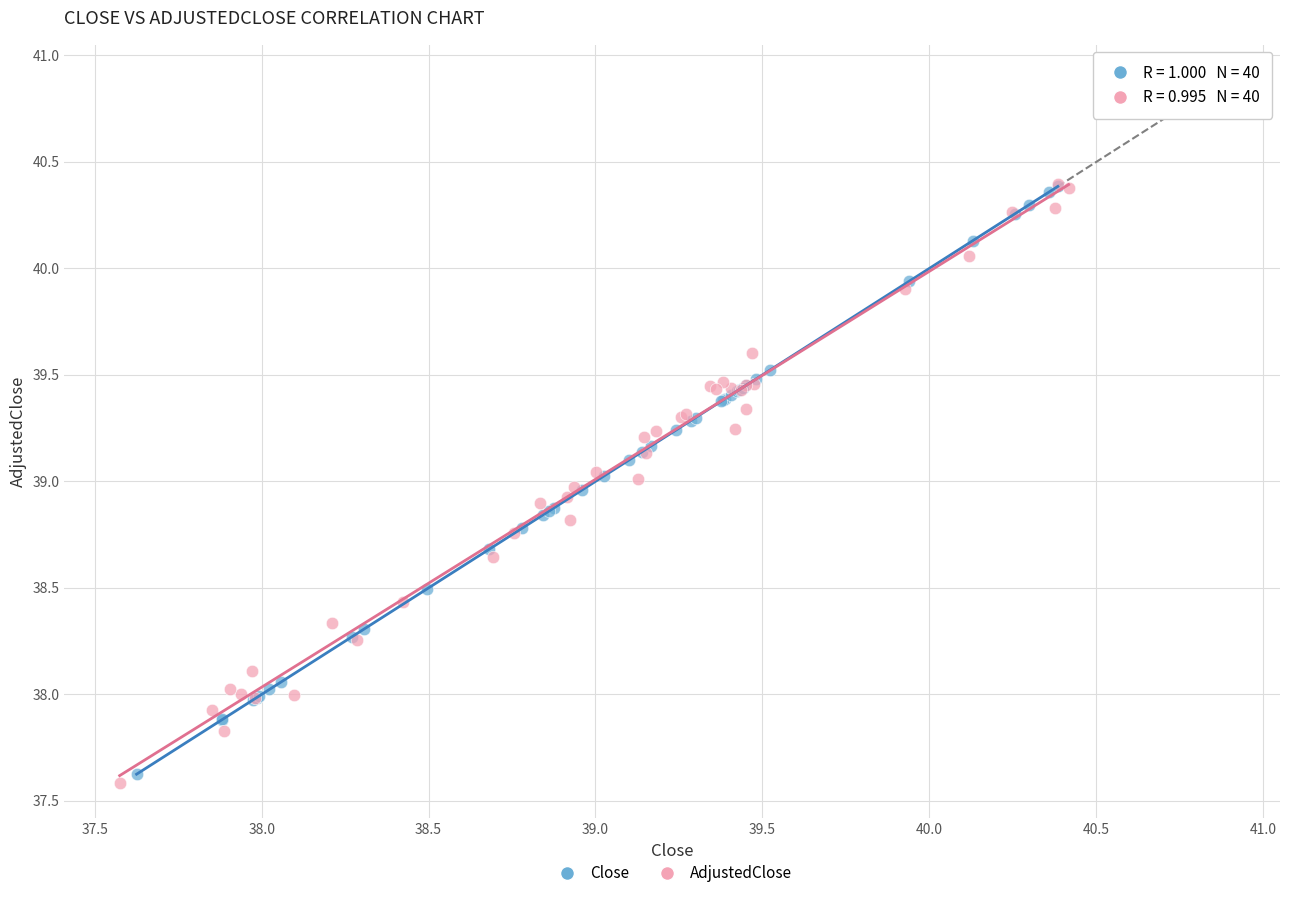

Which series has the widest spread of Y values?

AdjustedClose